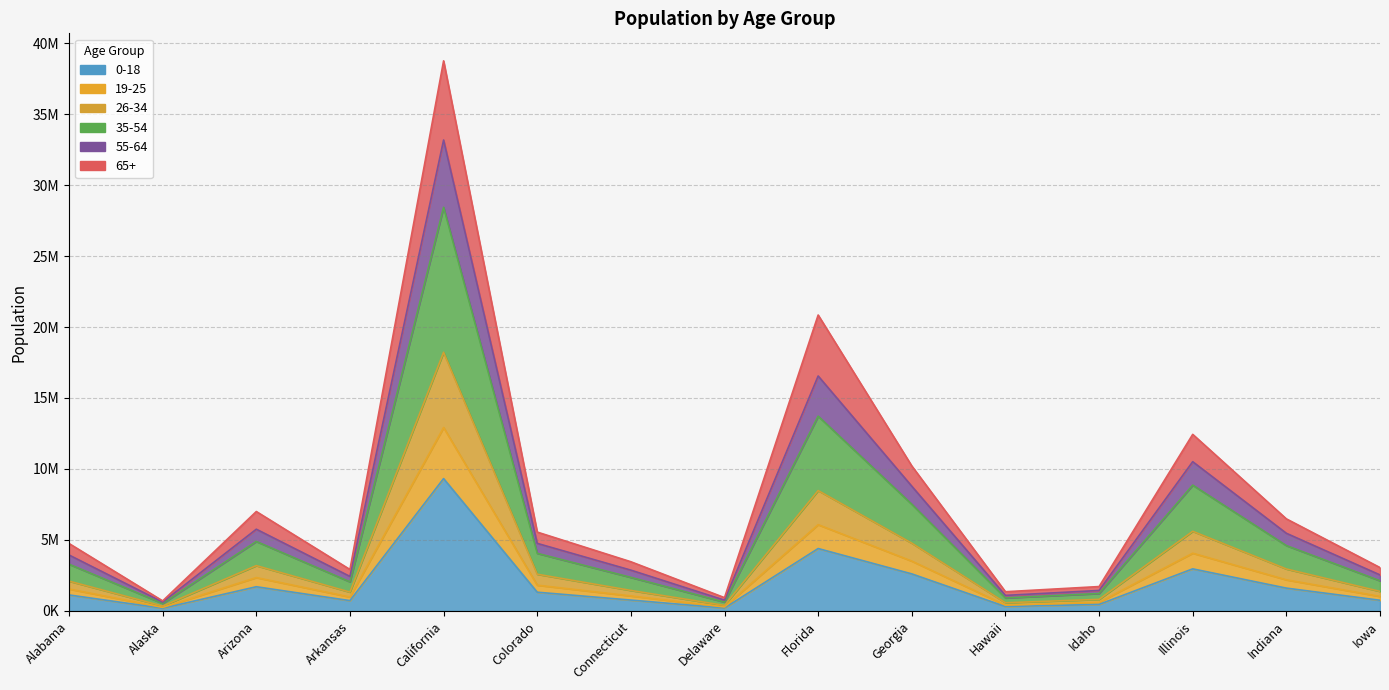

At which category is the sum across all series the highest?

California